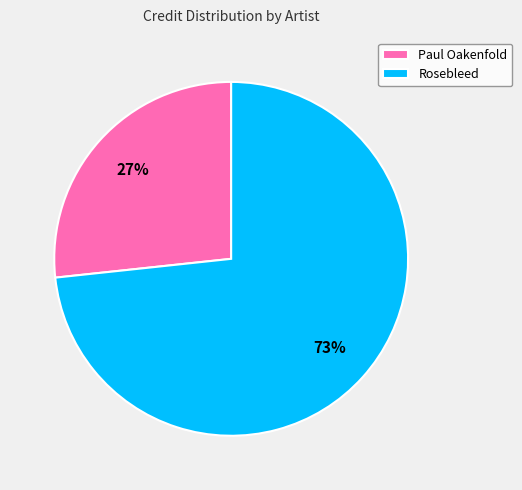

True or false: Paul Oakenfold accounts for 39% of the total.

False